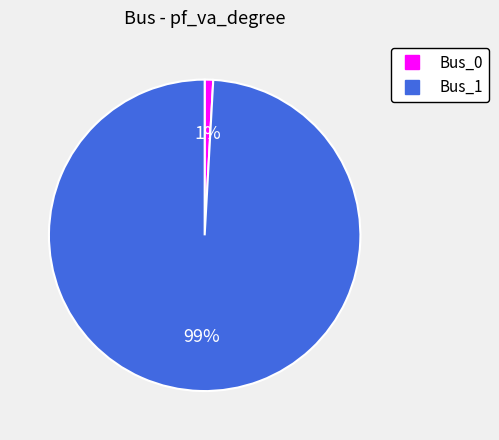

Count the number of slices in the pie.

2